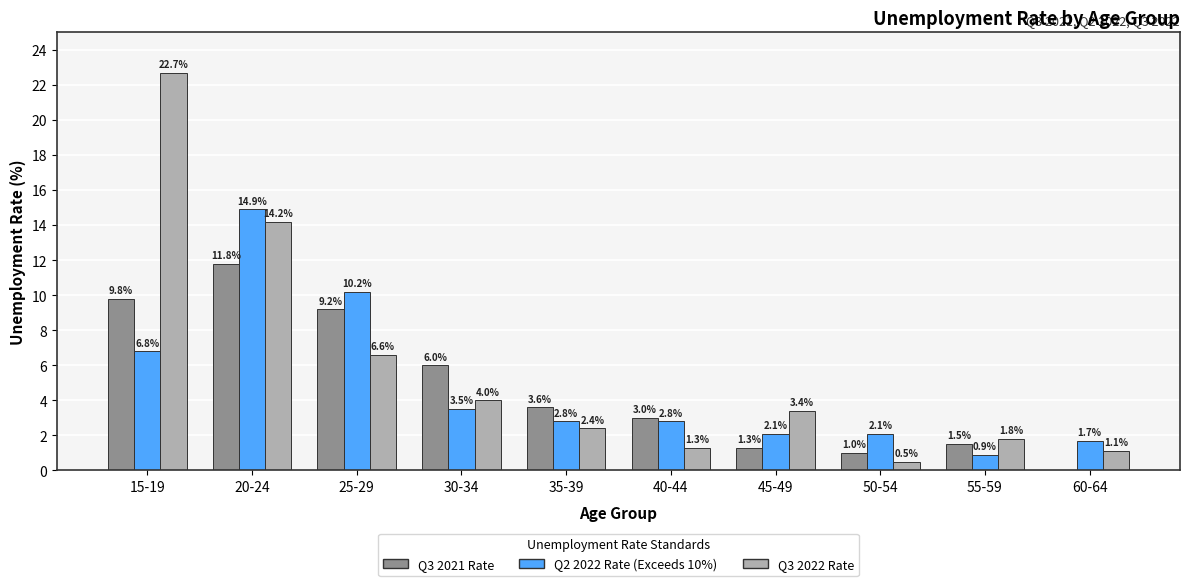

What is the total value across all series at 60-64?

2.8